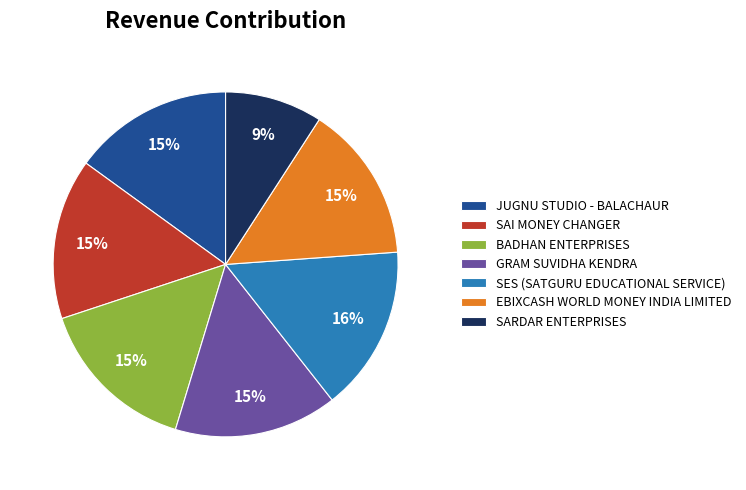

Do EBIXCASH WORLD MONEY INDIA LIMITED and JUGNU STUDIO - BALACHAUR together represent more than half of the pie?

No